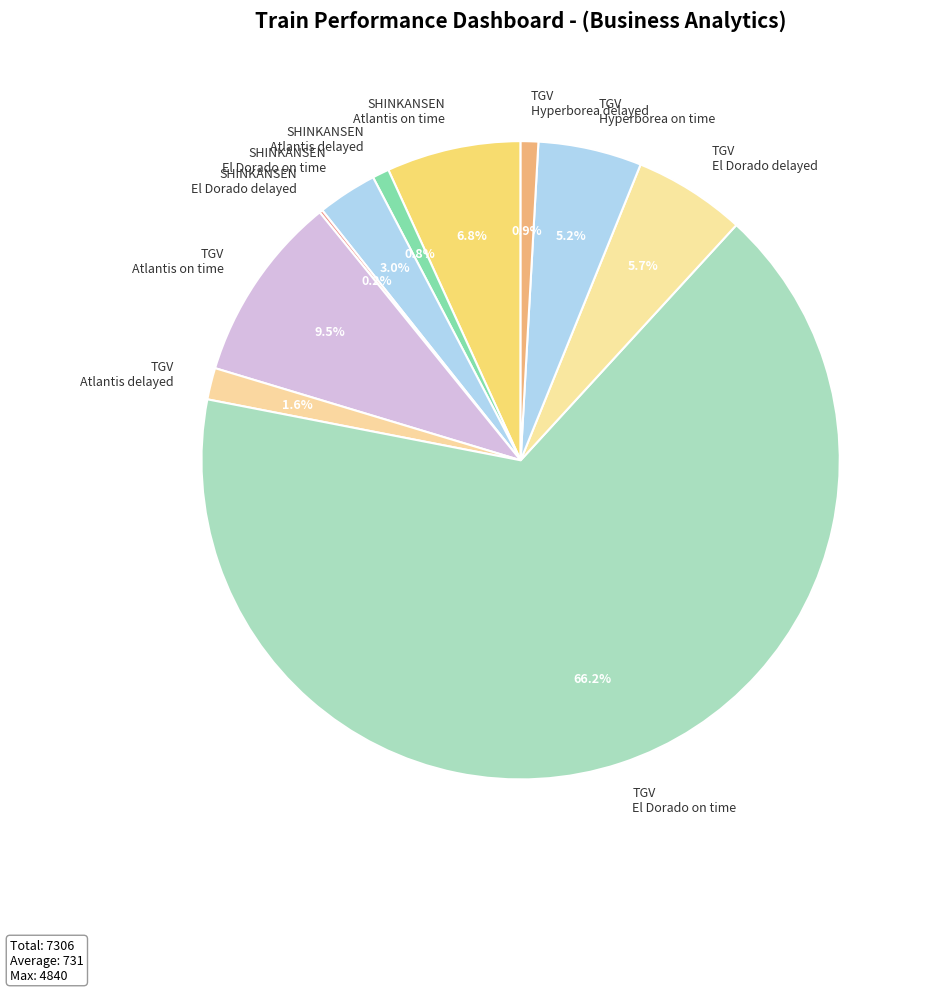

What is the majority slice?

TGV El Dorado on time